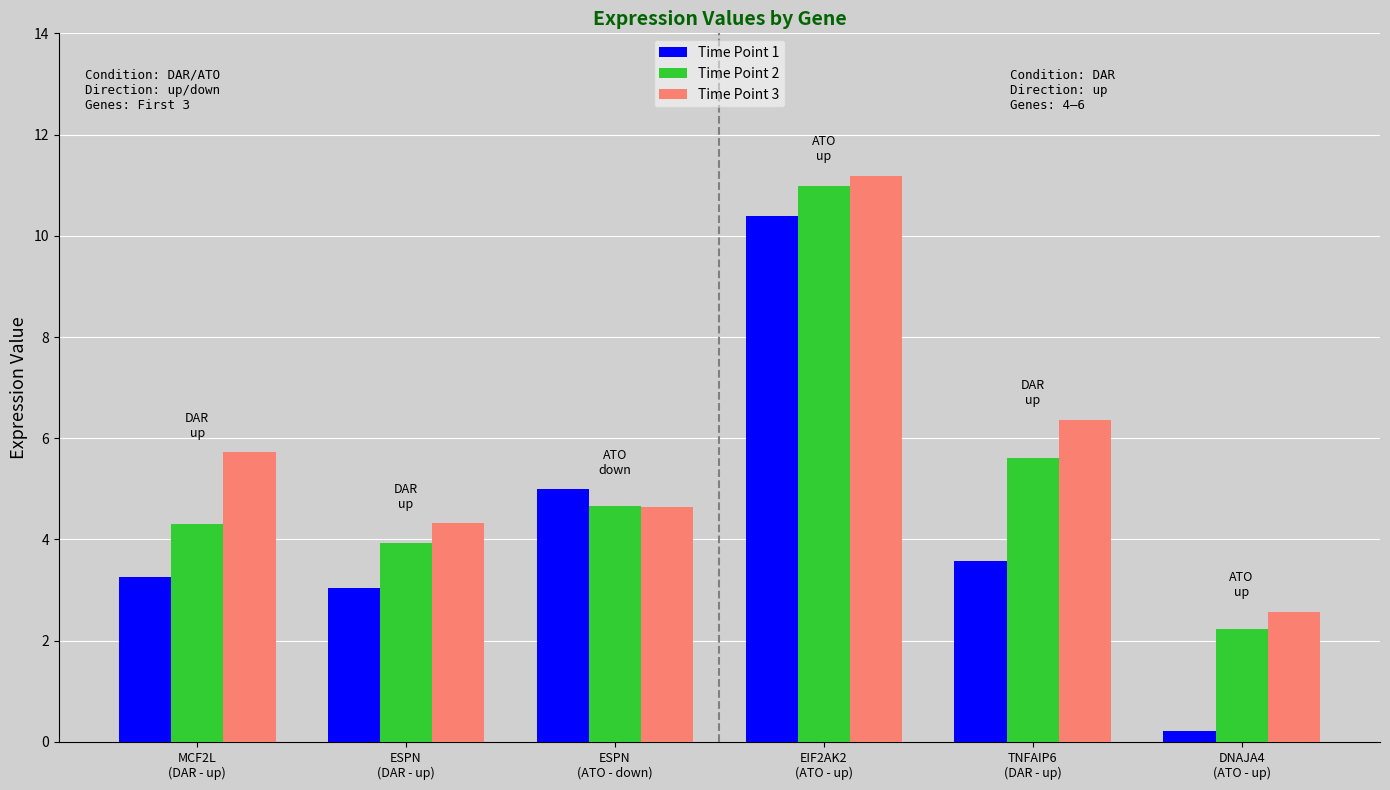

Are the bars grouped side by side (vs. stacked)?

Yes